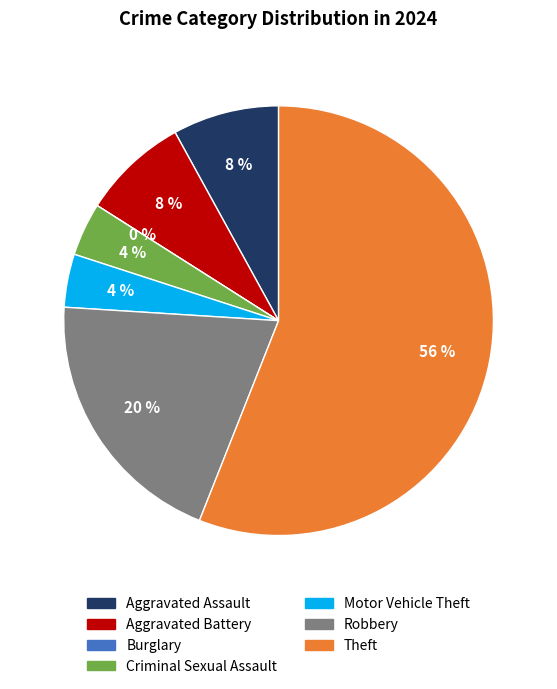

Rank the categories by value from lowest to highest.

Burglary, Criminal Sexual Assault, Motor Vehicle Theft, Aggravated Assault, Aggravated Battery, Robbery, Theft